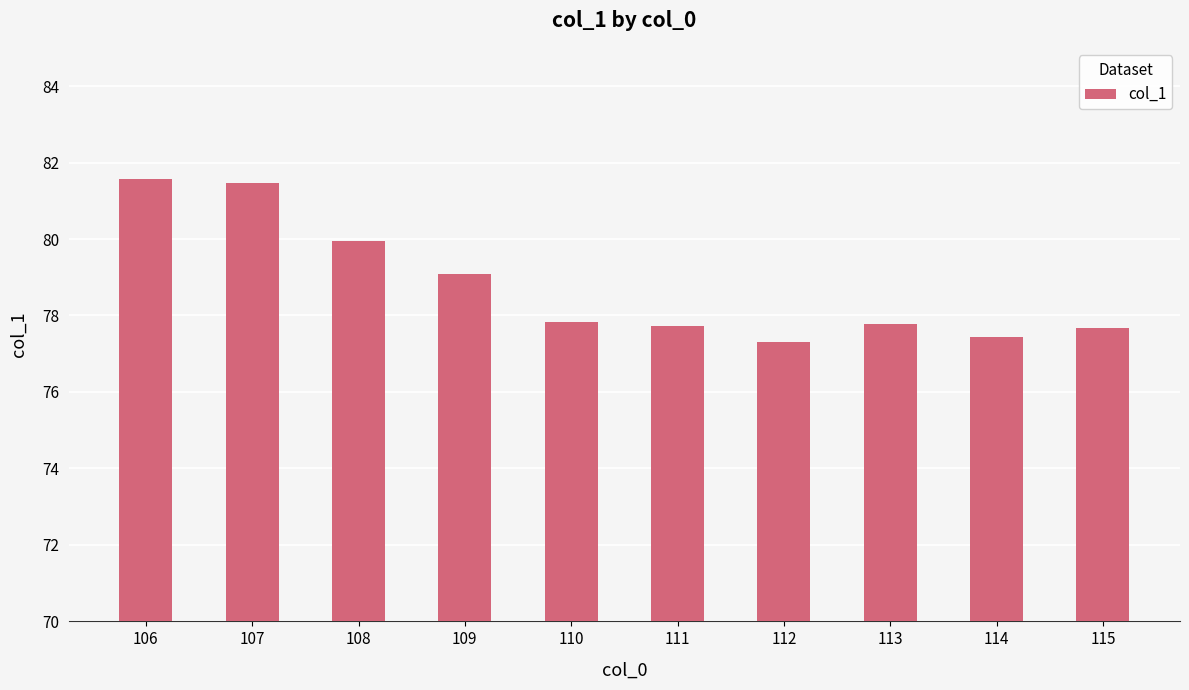

What is the minimum value shown in the chart?

77.3